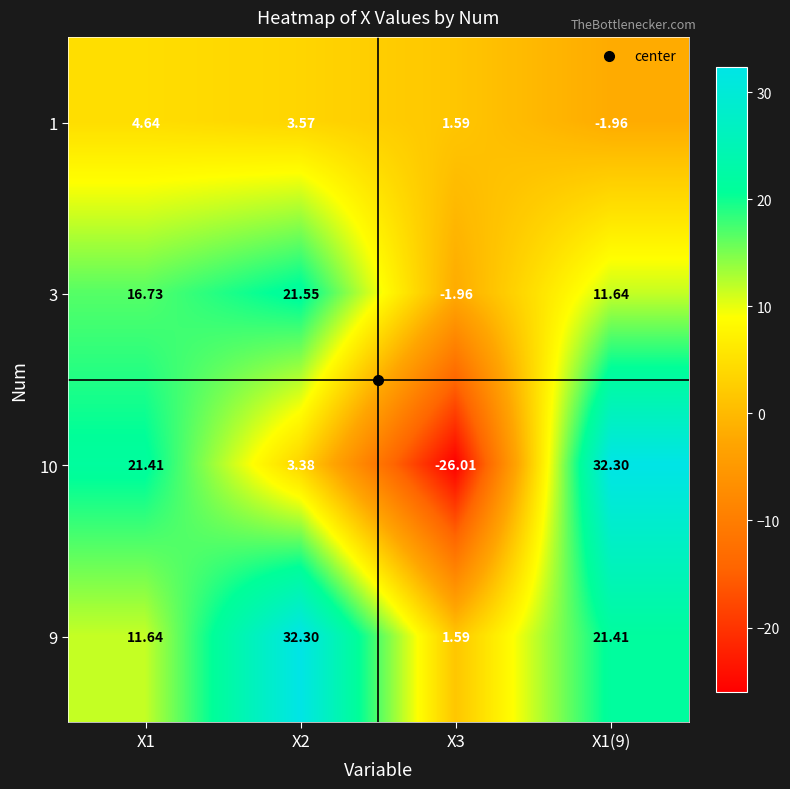

Which series changed the most between X1 and X3?

10